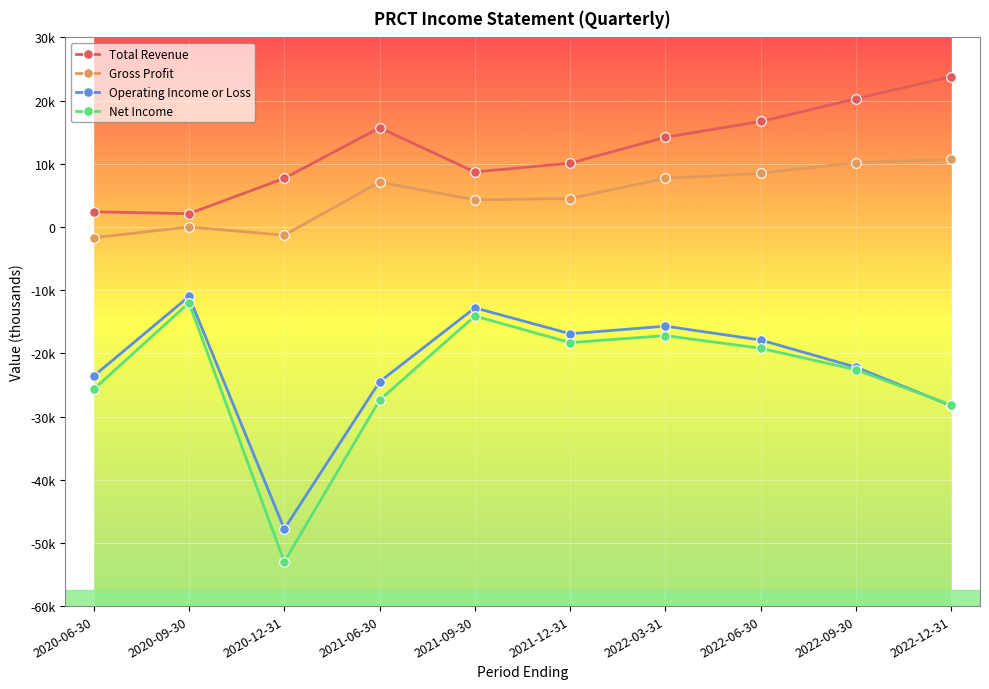

Between 2020-12-31 and 2022-06-30, which series saw the biggest shift?

Net Income